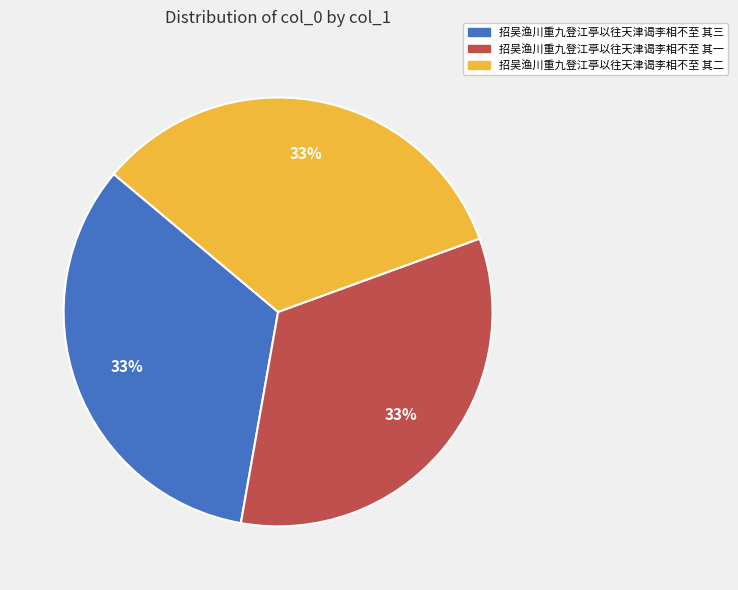

Is there any slice that represents more than half of the pie?

No